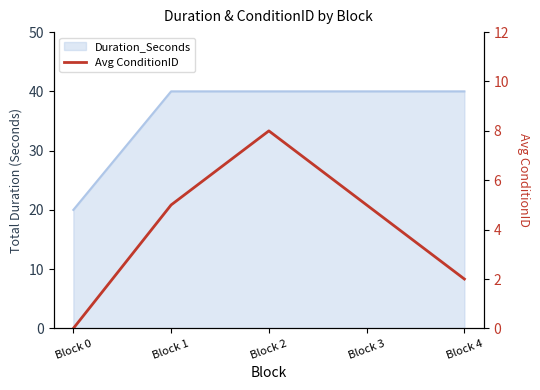

True or false: there are more than 0 points higher than both neighbors.

True